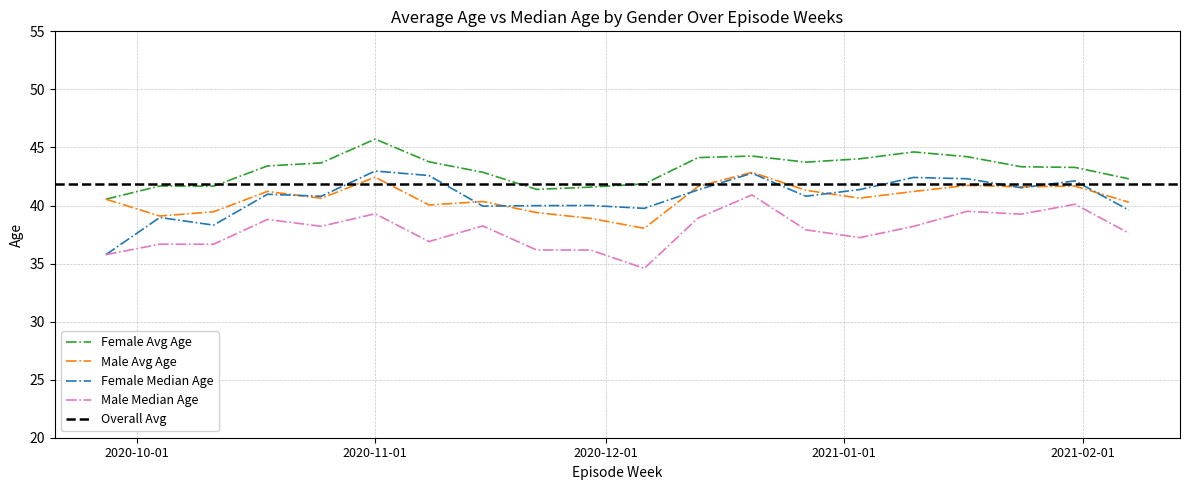

Which series changed the most between 2021-01-31 and 2020-11-22?

MALE_median